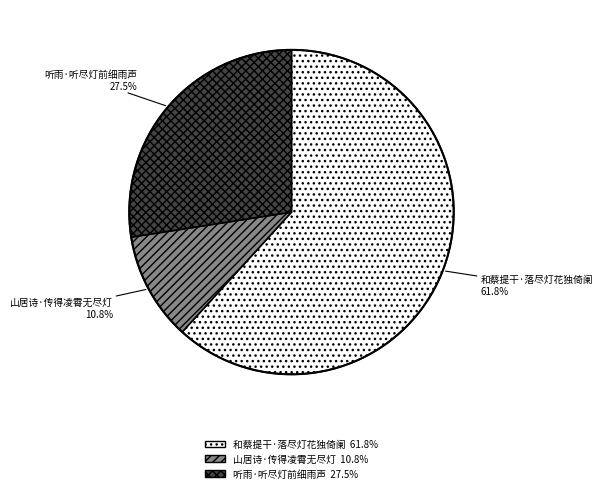

What is the largest slice in the pie chart?

和蔡提干·落尽灯花独倚阑